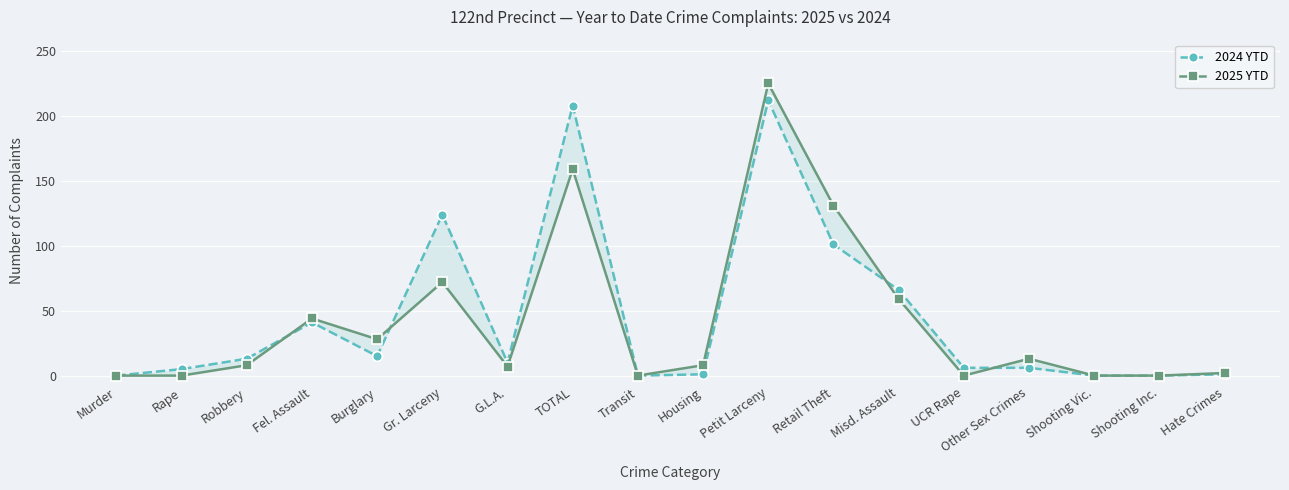

What is the difference between the 2025 YTD values at Murder and Gr. Larceny?

72